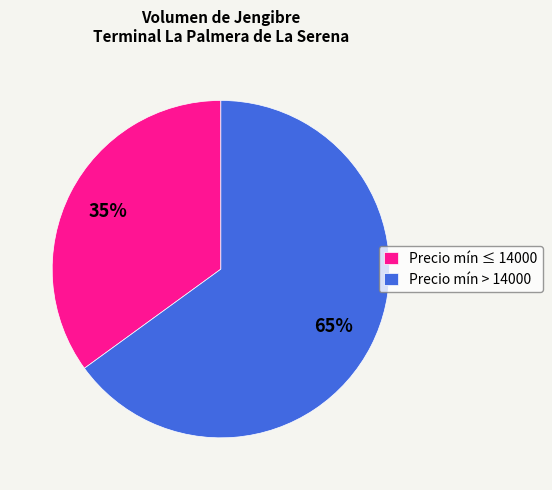

Which category has the biggest portion of the pie?

Precio mín > 14000